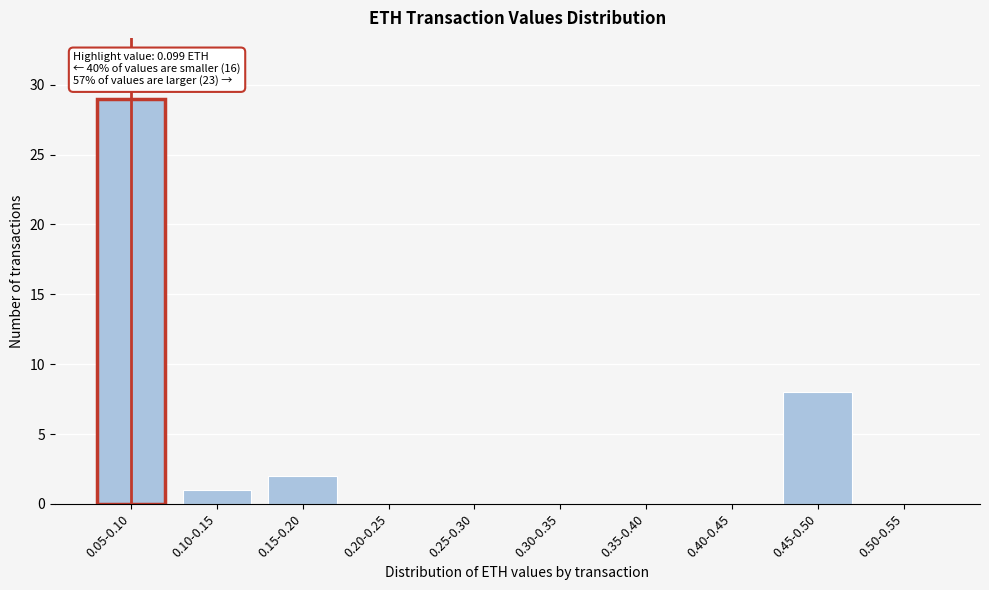

Reading left to right, list all the values displayed in this chart.

0.05-0.10=29	0.10-0.15=1	0.15-0.20=2	0.20-0.25=0	0.25-0.30=0	0.30-0.35=0	0.35-0.40=0	0.40-0.45=0	0.45-0.50=8	0.50-0.55=0